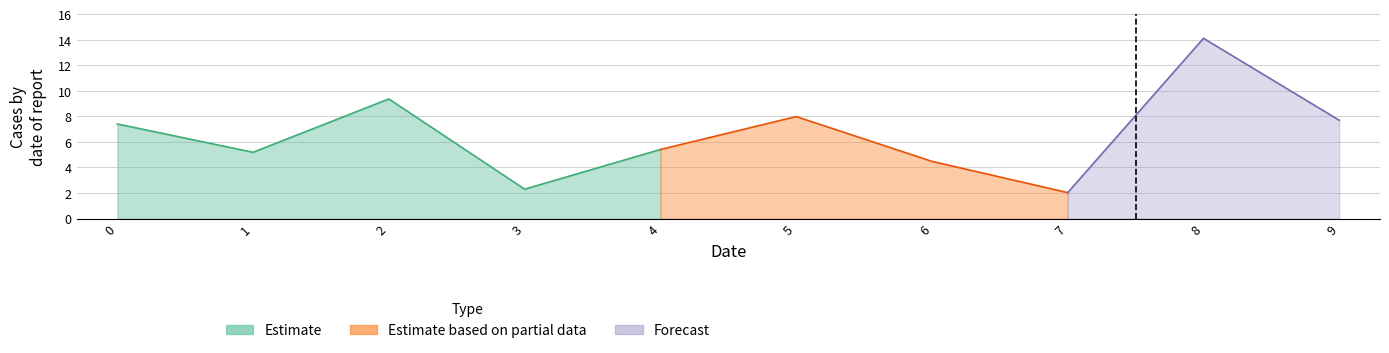

Where is the first local minimum?

1